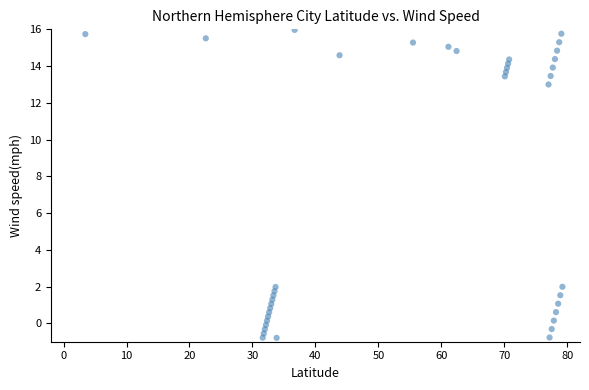

What is the range of Y values (max minus min)?

16.8